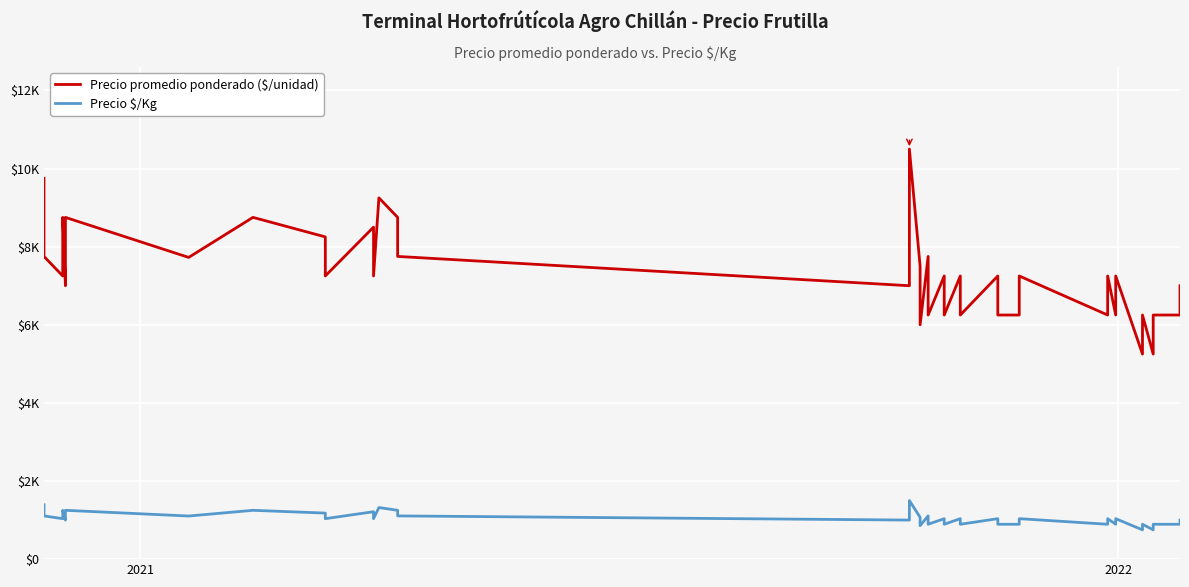

Is it true that Precio promedio ponderado ($/unidad) equals 12595 at 26?

False